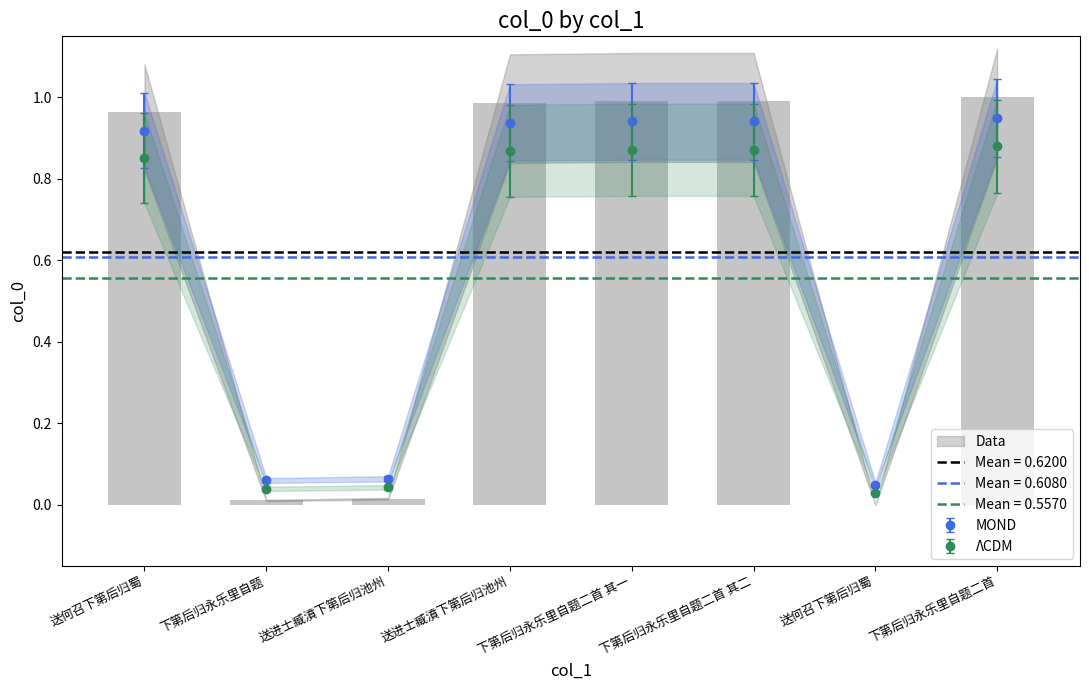

Reading left to right, list all the values displayed in this chart.

1.0	0.0	0.0	1.0	1.0	1.0	0.0	1.0